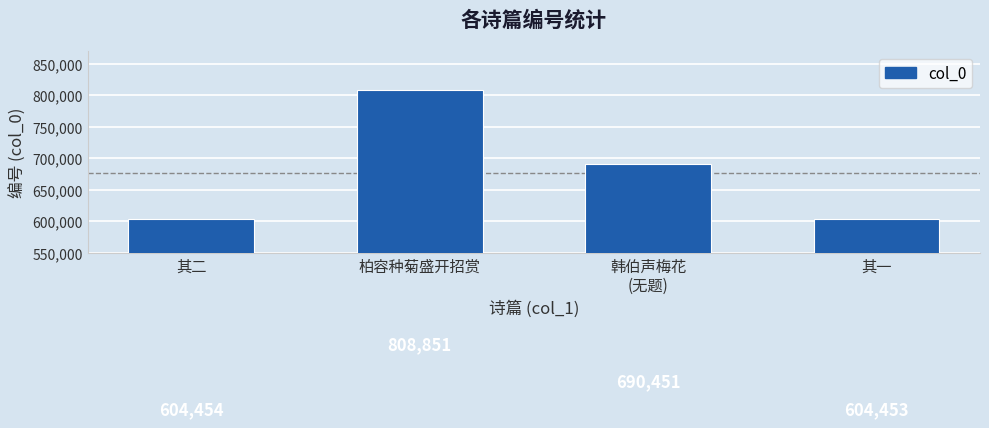

At which label does the data first exceed 690451?

柏容种菊盛开招赏